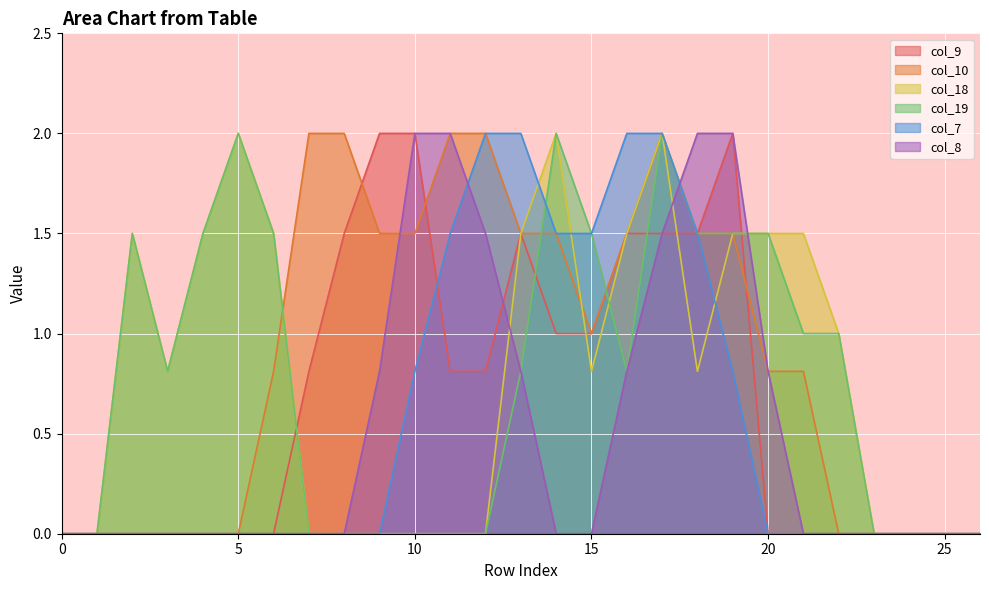

The col_9 series shows 0.0 at 5. True or false?

True